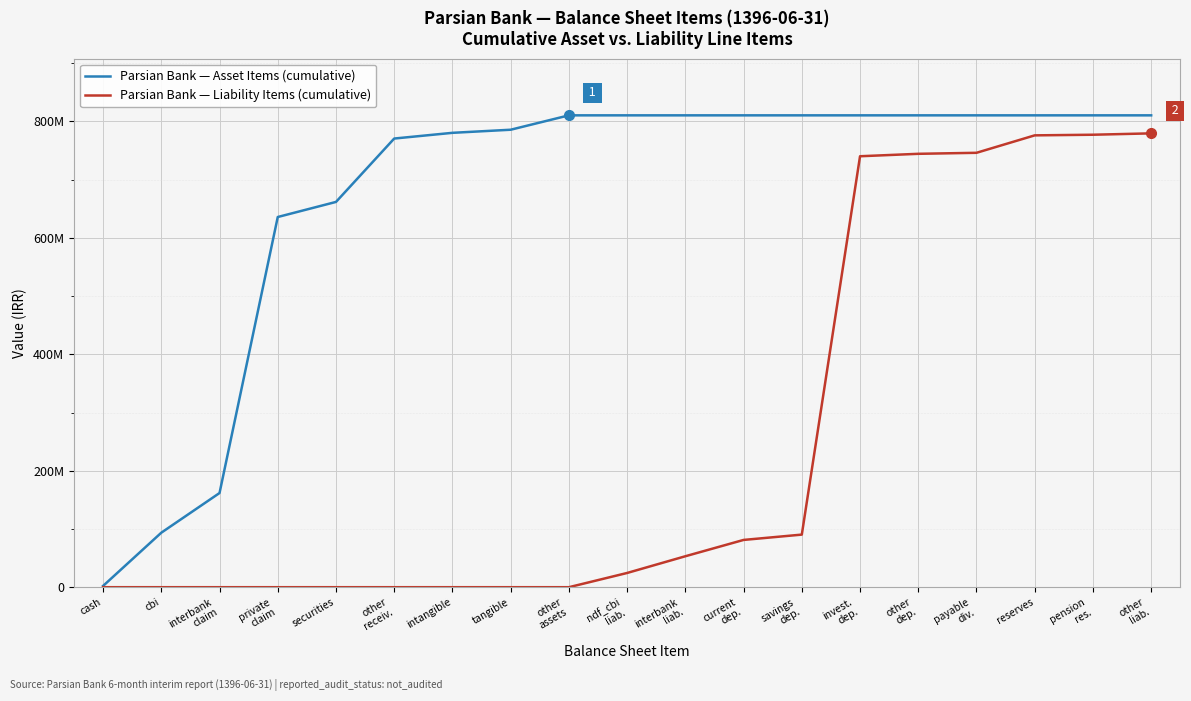

What is the label of the 9th point from the right?

interbank
liab.